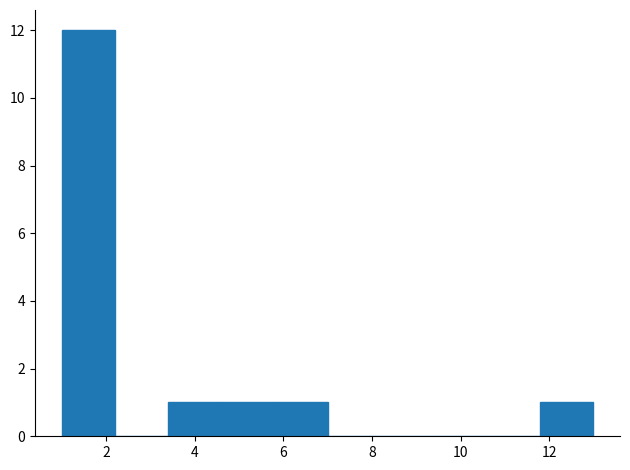

Reading left to right, transcribe this chart: for each bar, give the range it covers on the x-axis and its height. The values are not printed on the chart, so give them approximately, as read against the axis.

1.0 to 2.2: 12
2.2 to 3.4: 0
3.4 to 4.6: 1
4.6 to 5.8: 1
5.8 to 7.0: 1
7.0 to 8.2: 0
8.2 to 9.4: 0
9.4 to 10.6: 0
10.6 to 11.8: 0
11.8 to 13.0: 1